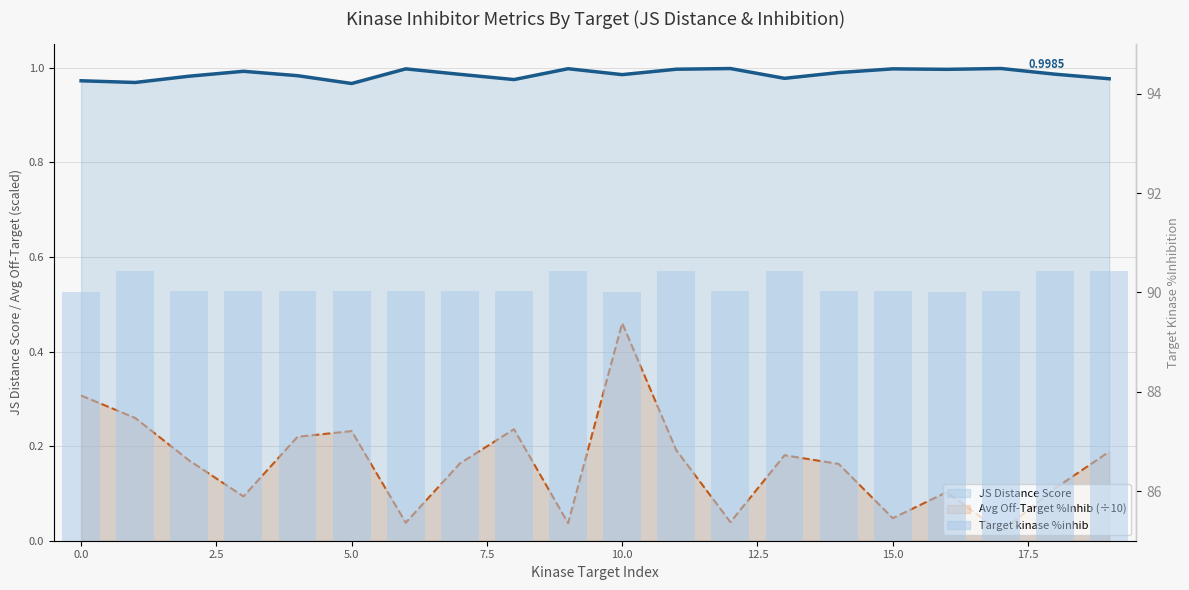

What are all the series names shown in the legend?

JS Distance Score, Avg Off-Target %Inhib (÷10), Target kinase %inhib